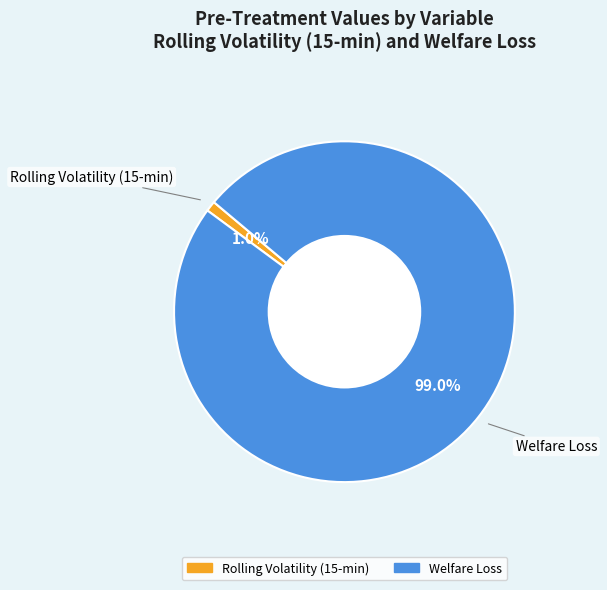

What percentage is NOT represented by Welfare Loss?

1.0%